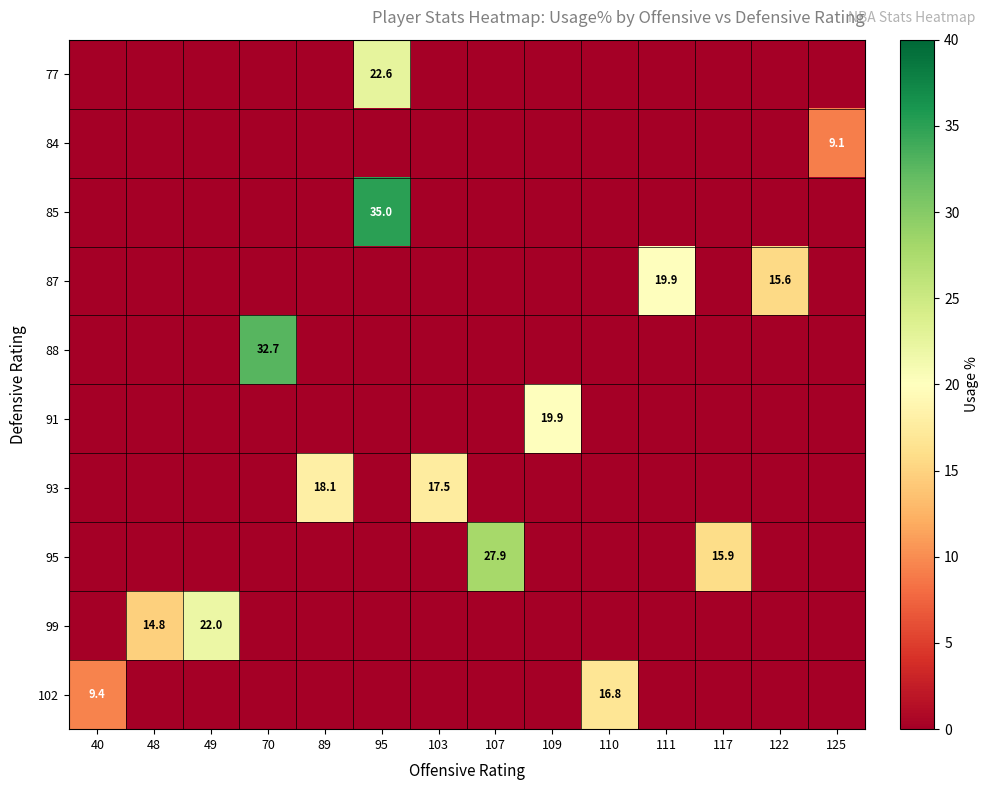

The 88 series shows 32.7 at 70. True or false?

True